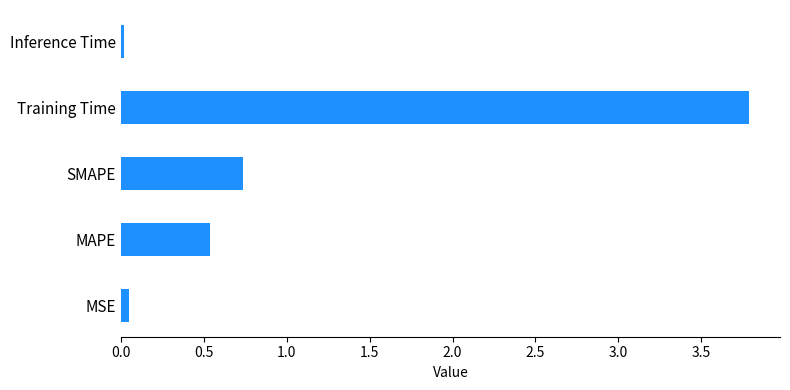

What is the greatest value displayed?

3.8